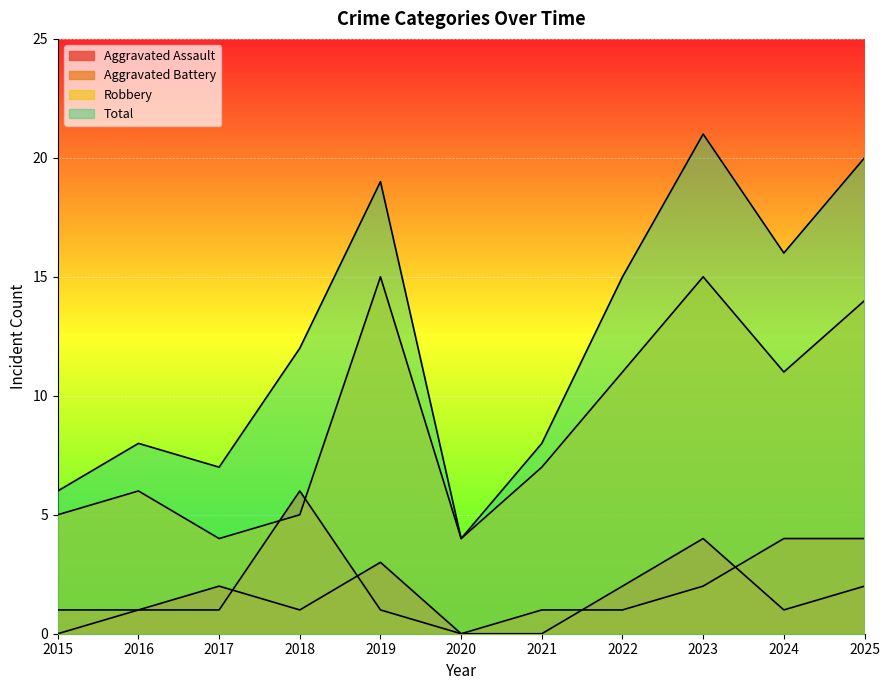

Reading right to left, list all the values displayed in this chart.

Aggravated Assault: 2025=2	2024=1	2023=4	2022=2	2021=0	2020=0	2019=3	2018=1	2017=2	2016=1	2015=0
Aggravated Battery: 2025=4	2024=4	2023=2	2022=1	2021=1	2020=0	2019=1	2018=6	2017=1	2016=1	2015=1
Robbery: 2025=14	2024=11	2023=15	2022=11	2021=7	2020=4	2019=15	2018=5	2017=4	2016=6	2015=5
Total: 2025=20	2024=16	2023=21	2022=15	2021=8	2020=4	2019=19	2018=12	2017=7	2016=8	2015=6